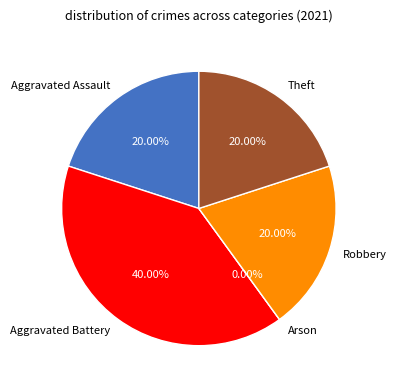

Does Robbery account for over 50% of the chart?

No